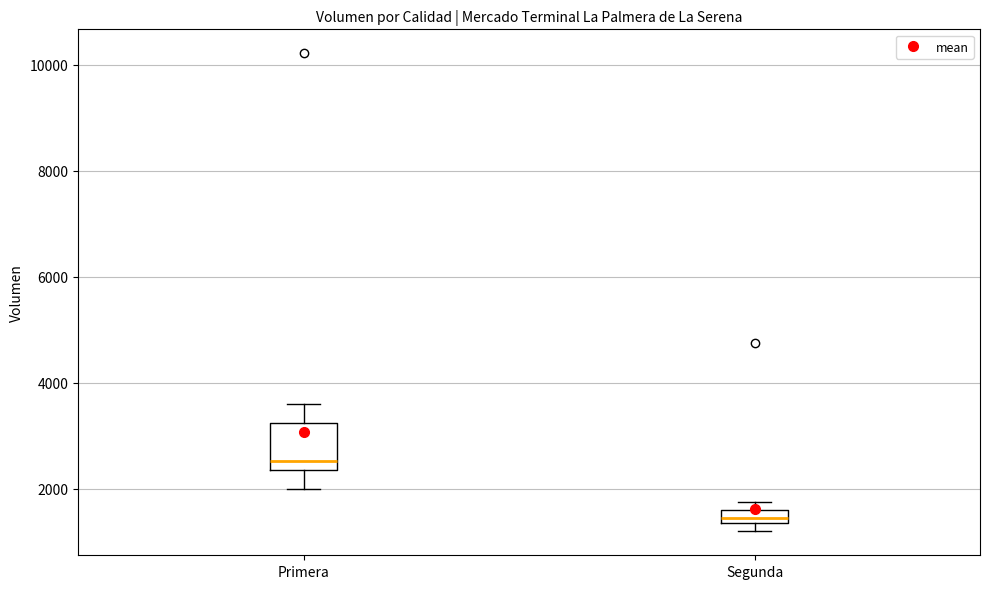

Where is the lower edge of the box for Segunda on the y-axis? The values are not printed on the chart, so give them approximately, as read against the axis.

1400